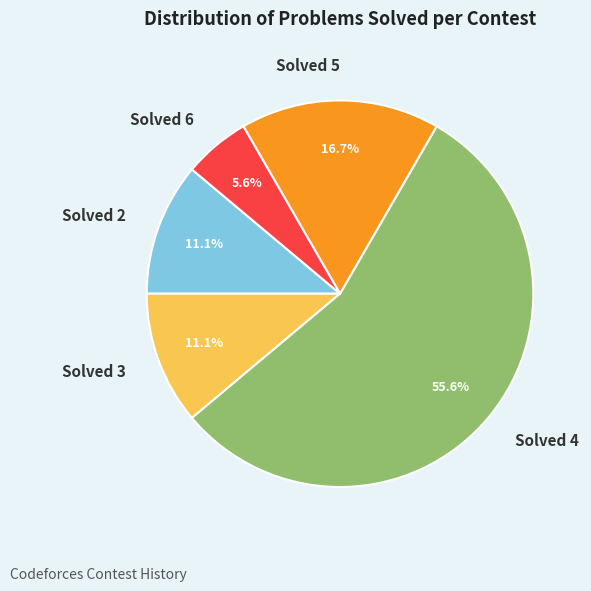

Is there any slice that represents more than half of the pie?

Yes